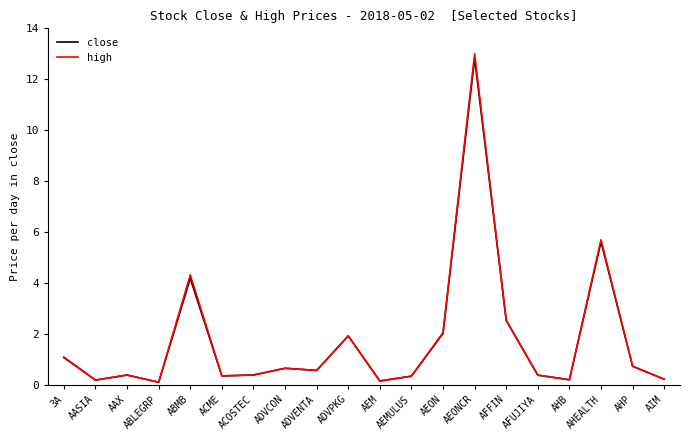

What is the average value of the close series?

1.7